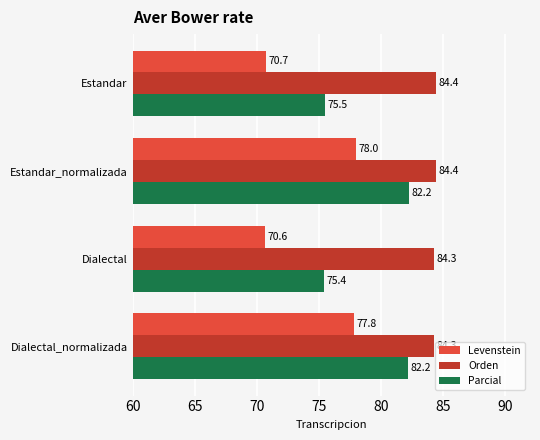

List the series in order of their overall mean, highest first.

Orden, Parcial, Levenstein